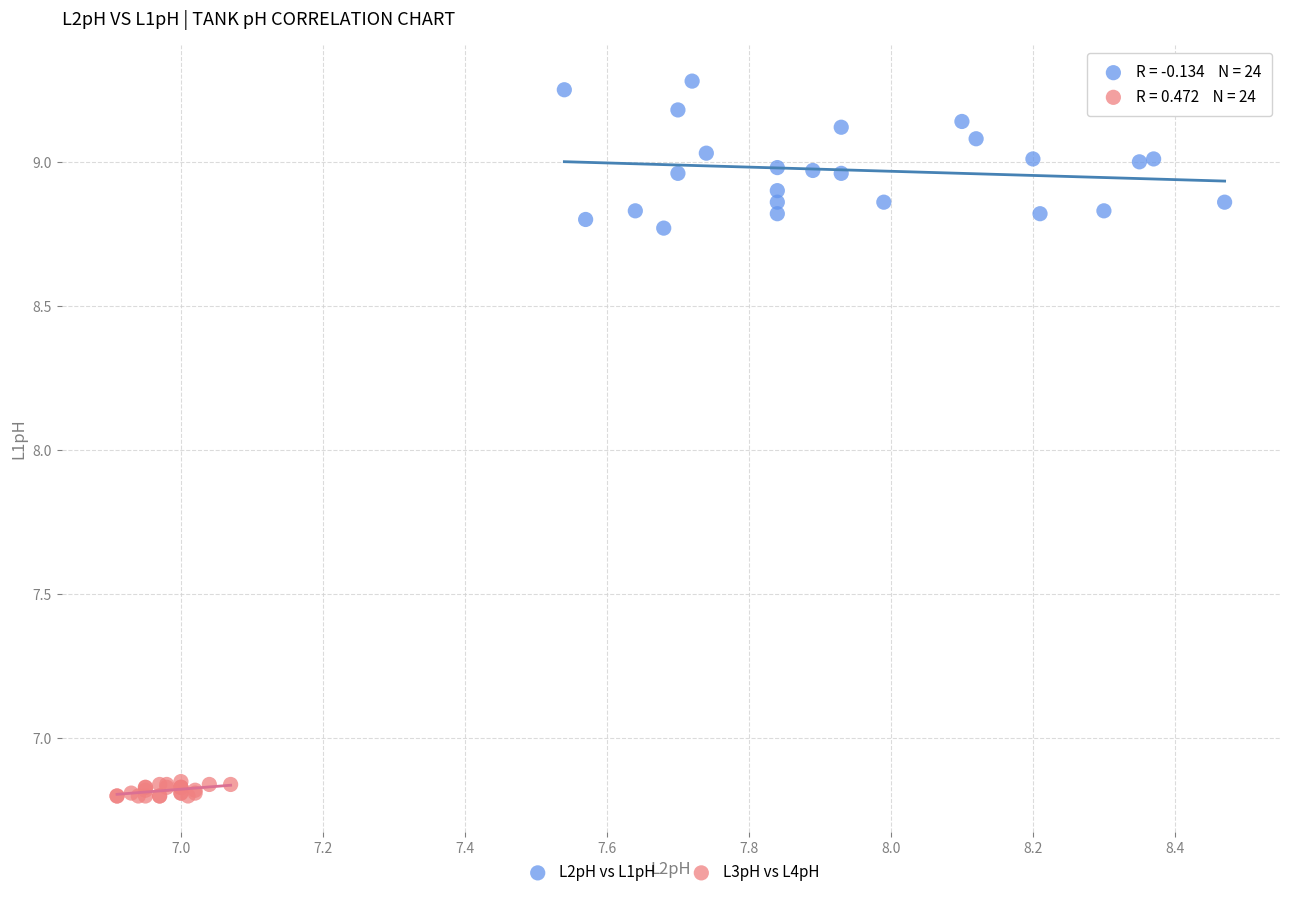

Which series contains the lowest Y value?

L3pH vs L4pH